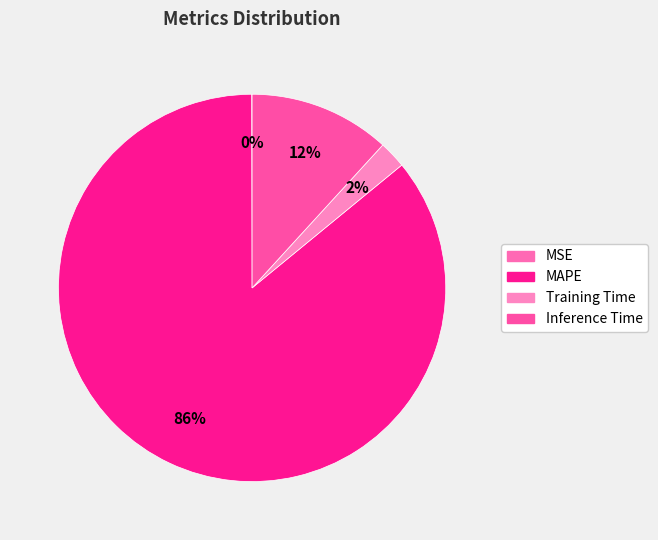

Is there any slice that represents more than half of the pie?

Yes